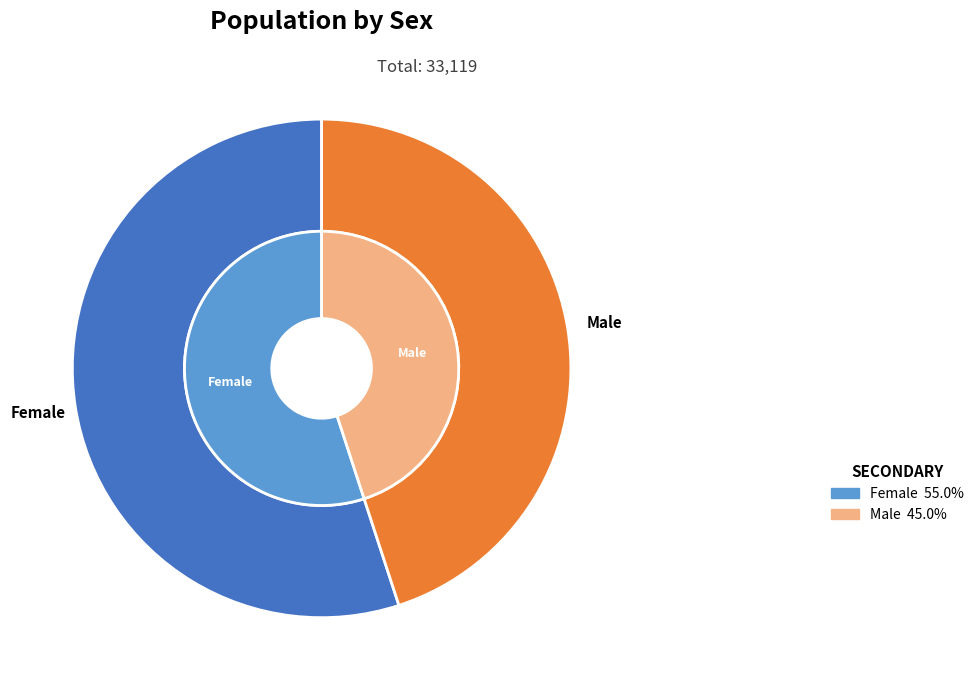

Is the sum of Female and Male greater than half?

Yes